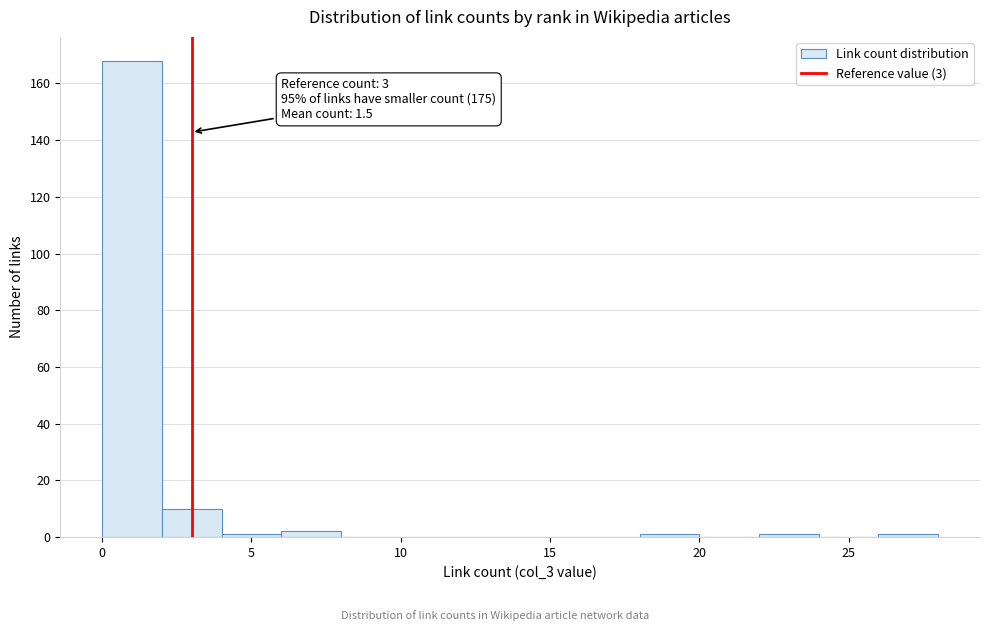

Over which range of the x-axis is the bar tallest?

0 to 2